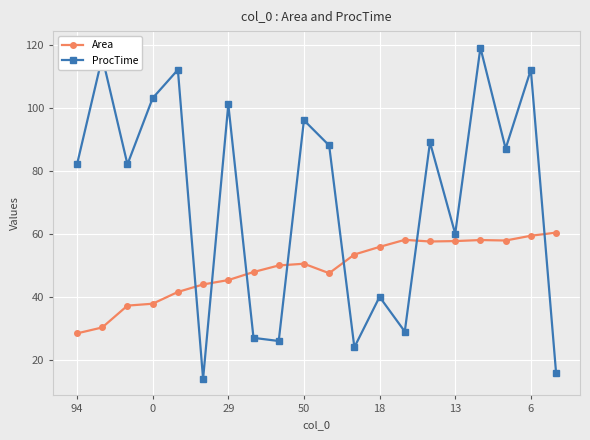

What is the sum of all Area values?

978.5